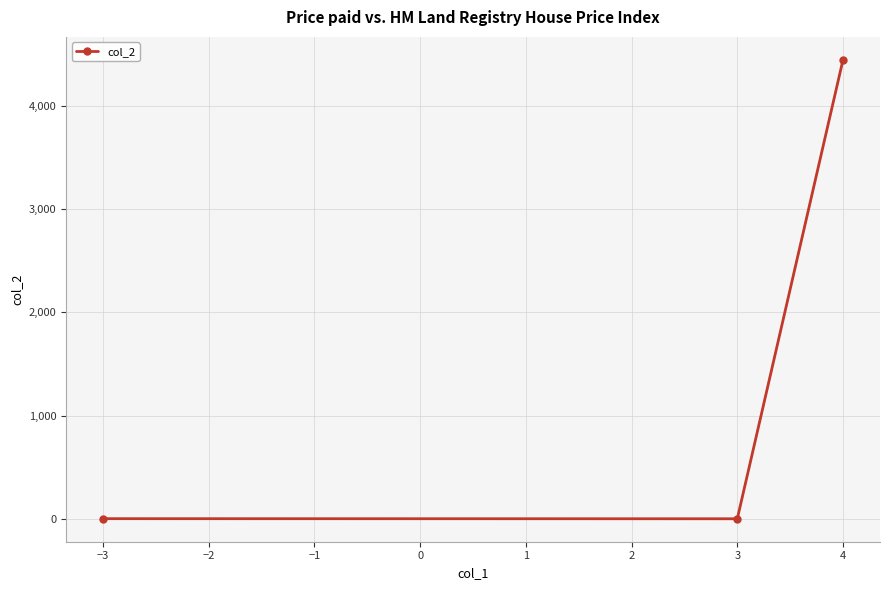

What is the maximum value shown in the chart?

4444